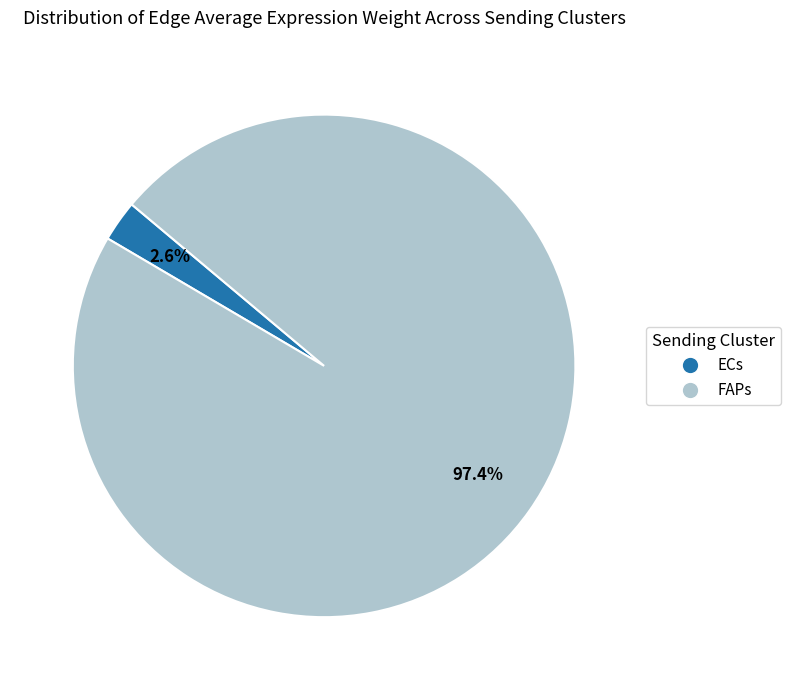

The ECs slice represents 80% of the pie. True or false?

False